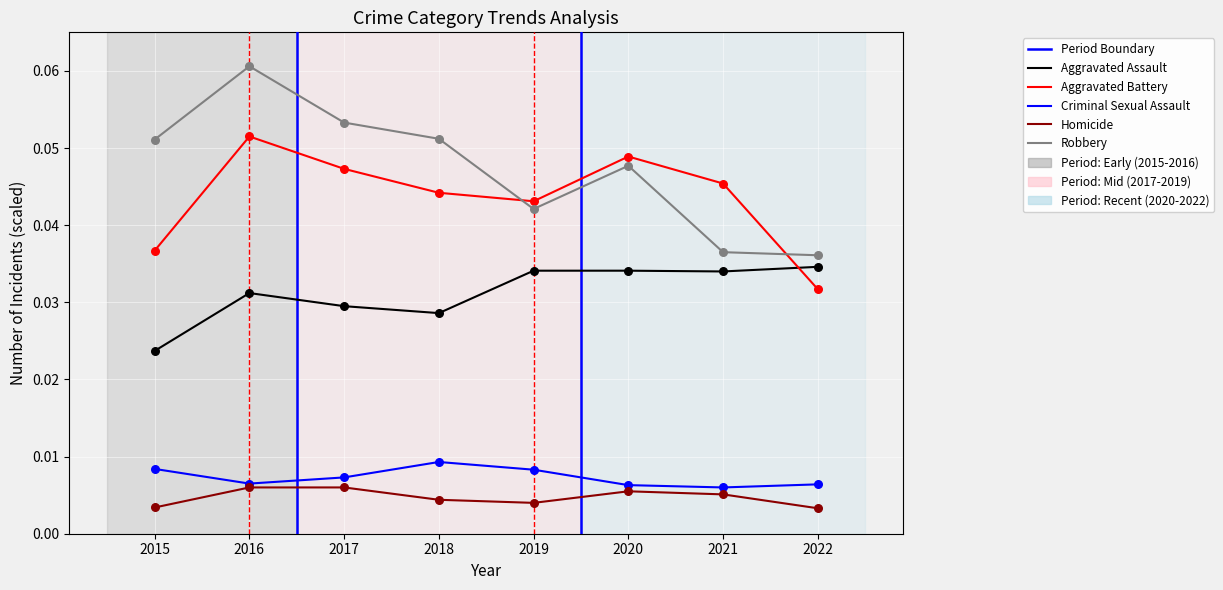

Which series reaches the maximum Y coordinate?

Robbery